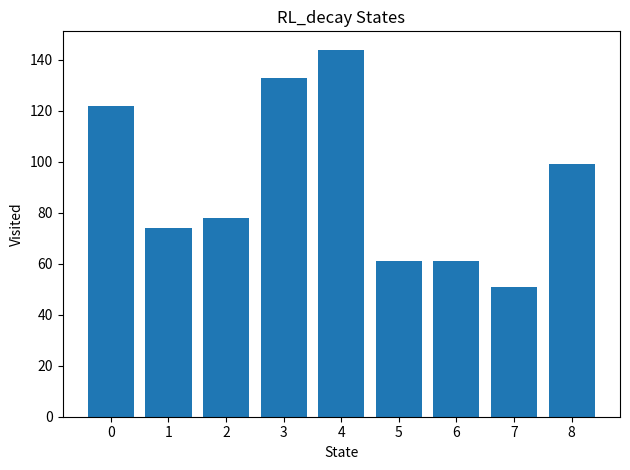

Read the value at 4, to the nearest 5.

145